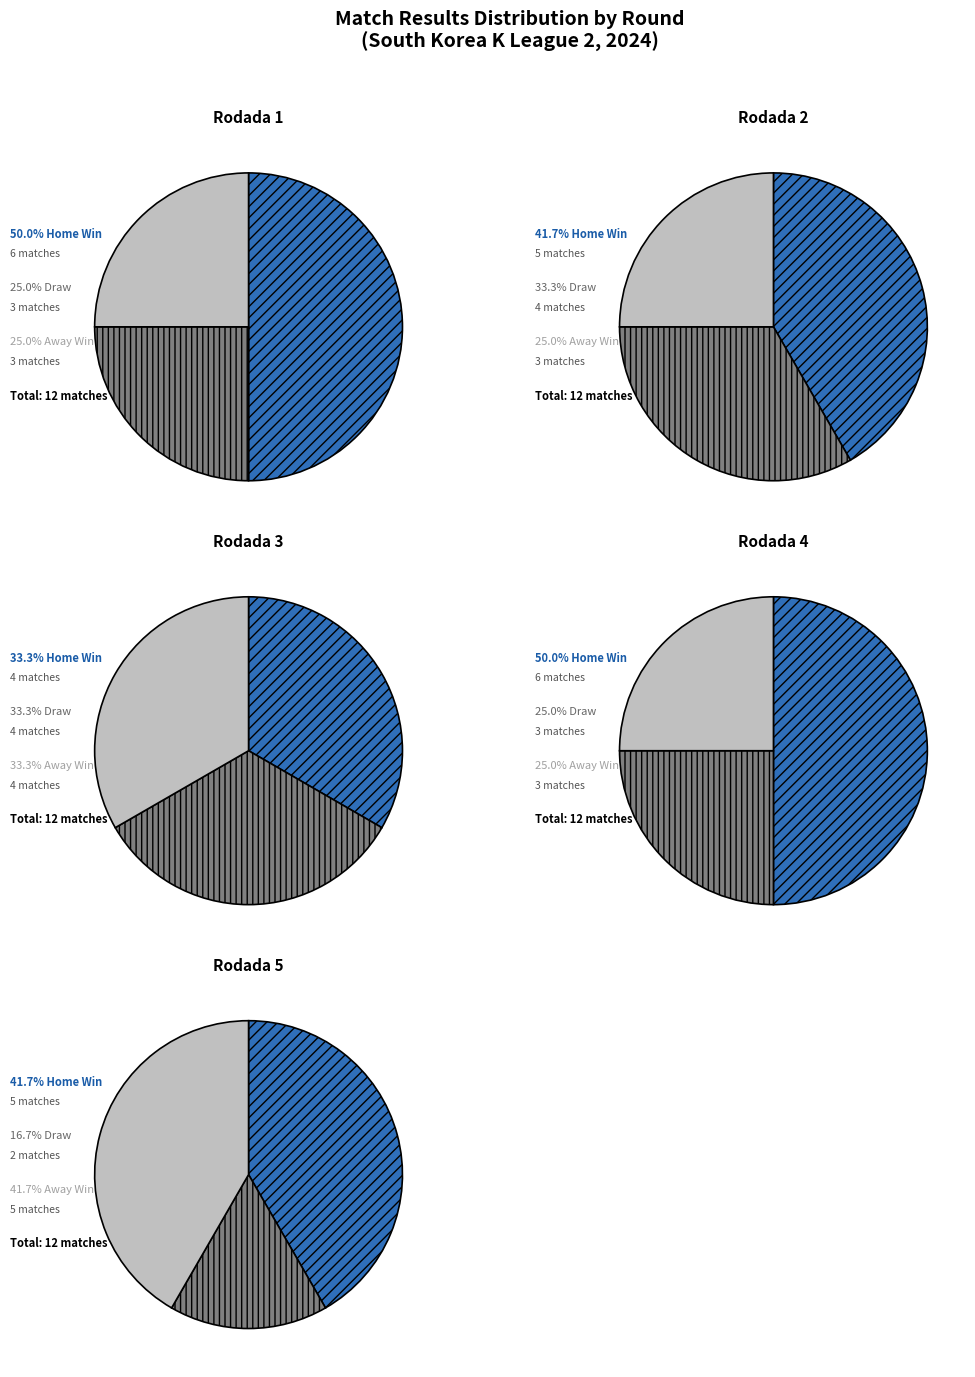

Which series changed the most between Rodada 2 and Rodada 4?

Home Win